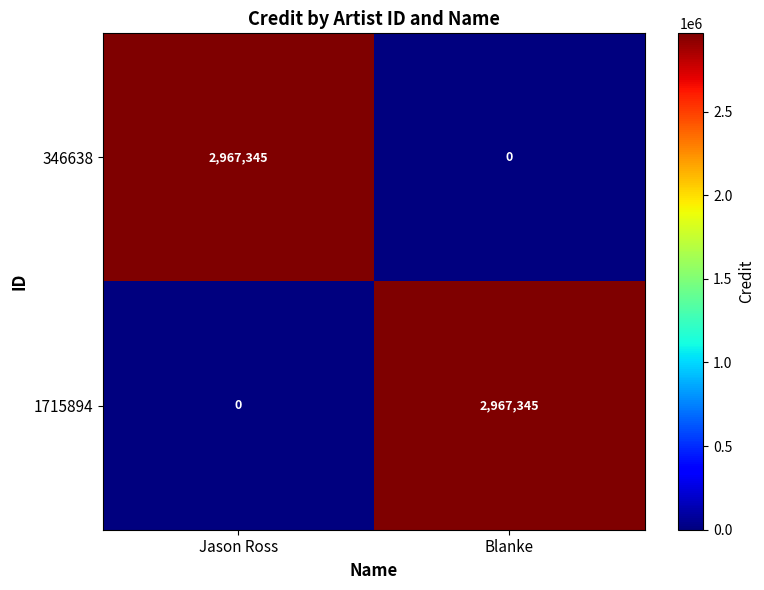

The 1715894 series shows -1947869 at Jason Ross. True or false?

False